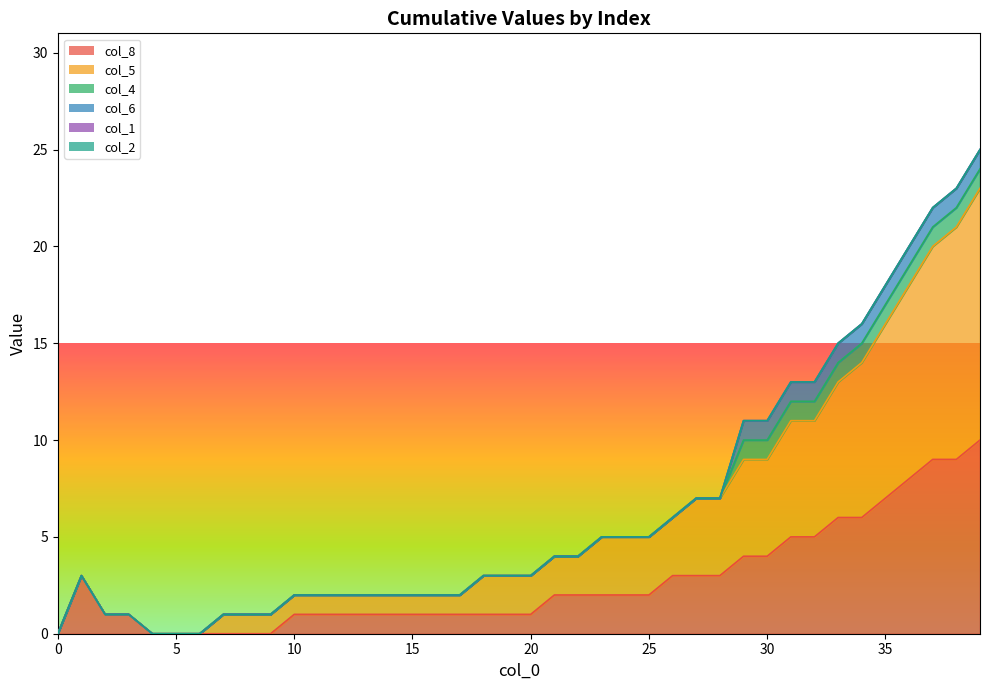

Is the value of col_5 at 36 greater than the value of col_2 at 18?

Yes